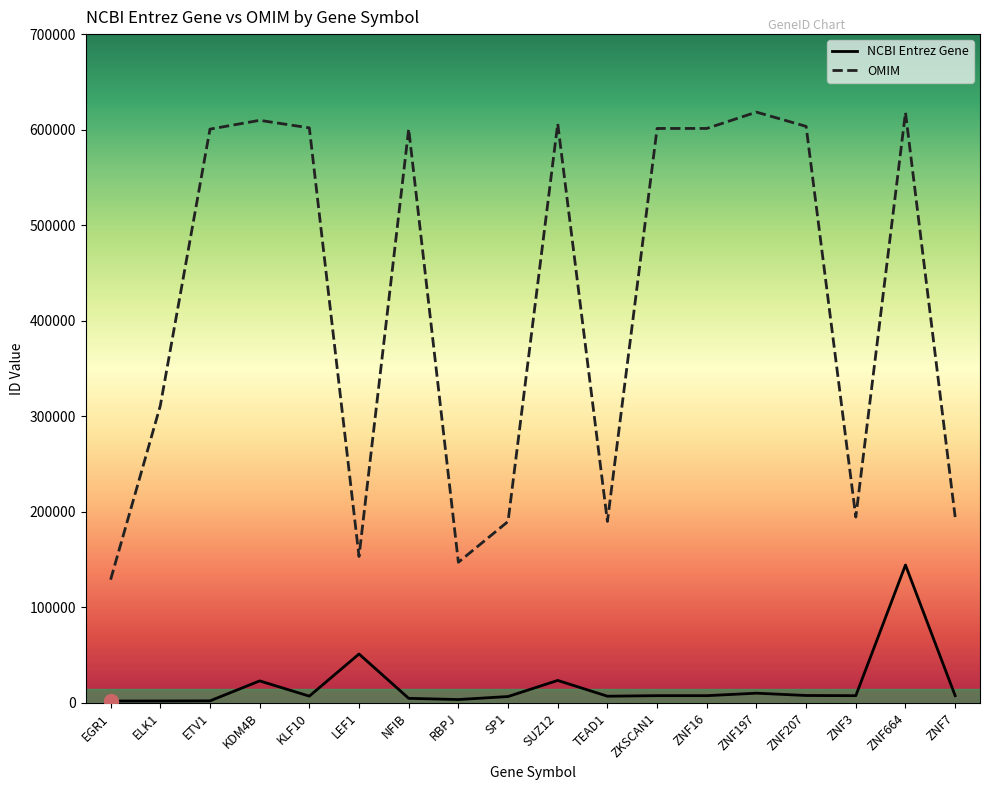

At how many categories does at least one series exceed 502357?

10